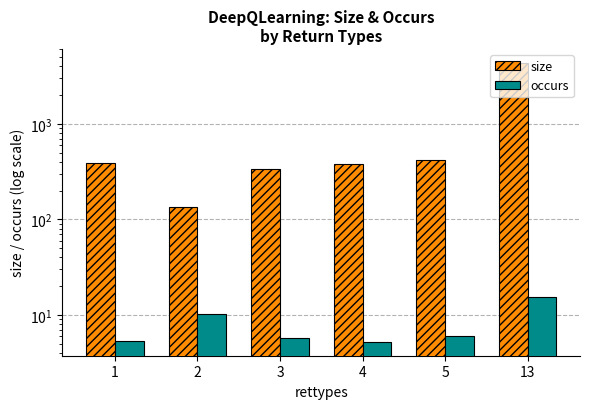

What is the minimum value for size?

136.5